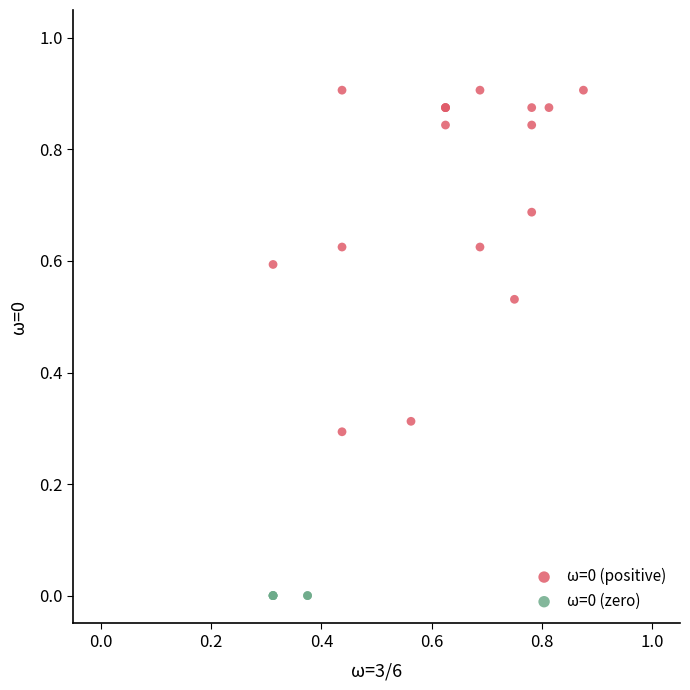

Which series reaches the minimum Y coordinate?

ω=0 (zero)